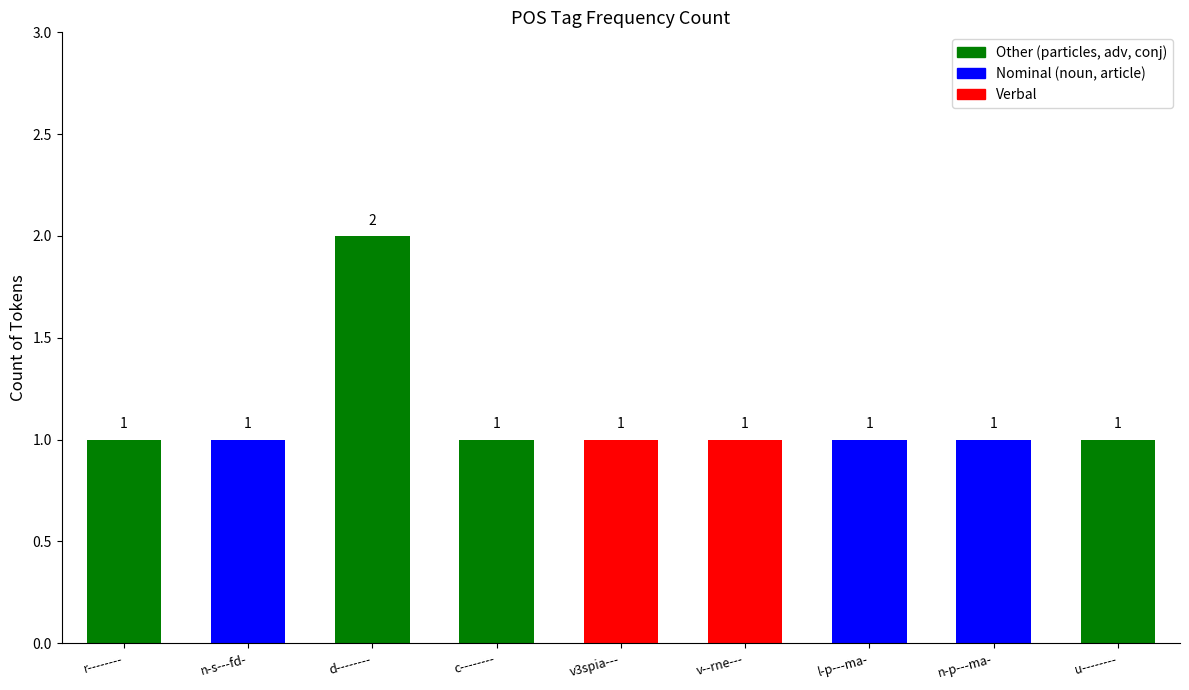

What is the label of the 5th bar from the right?

v3spia---